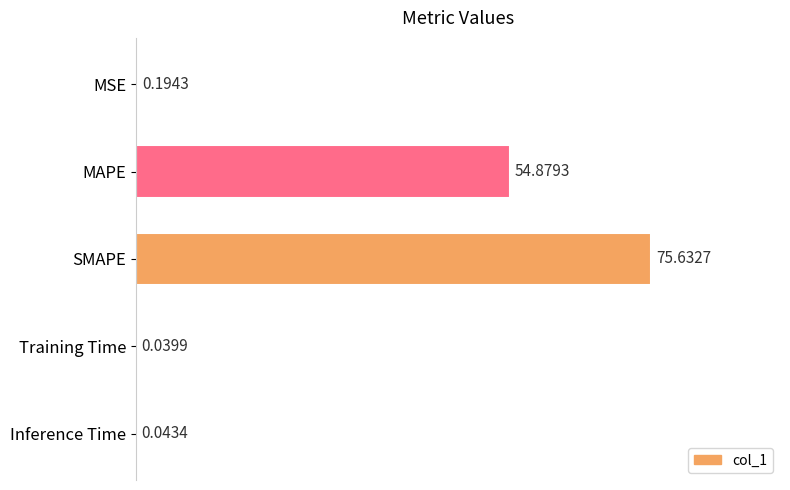

At which label is the value closest to 37?

MAPE